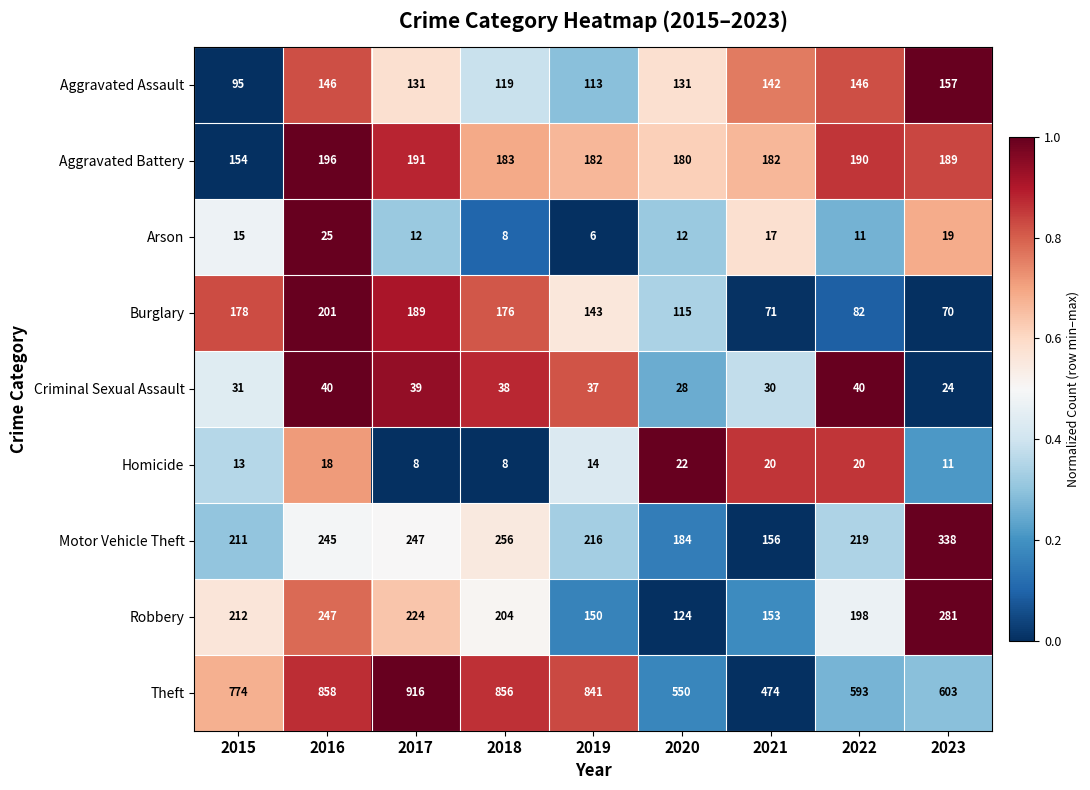

Which category has the highest value in the Theft series?

2017